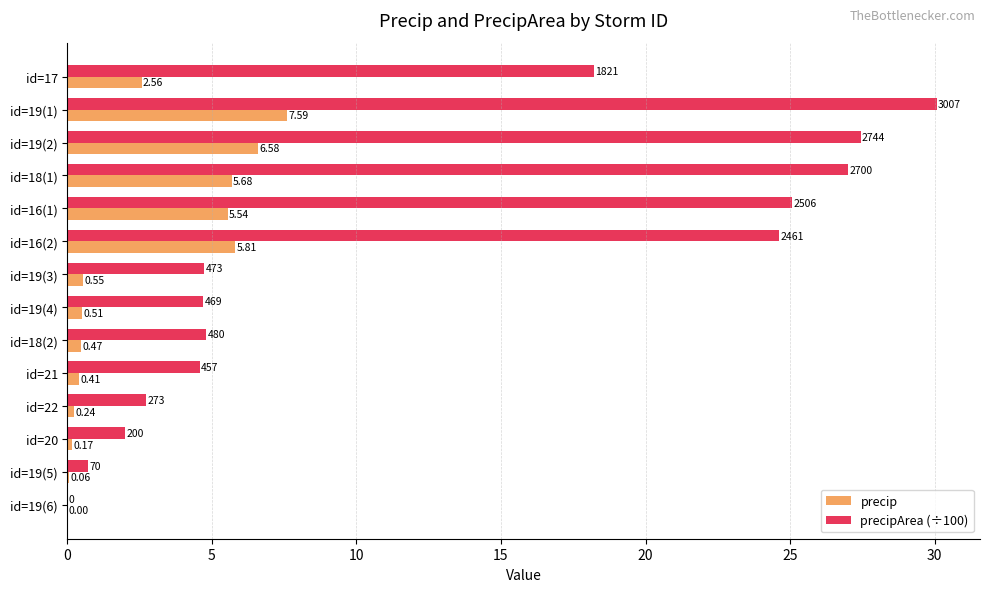

Which series changed the most between id=16(1) and id=19(6)?

precipArea (÷100)